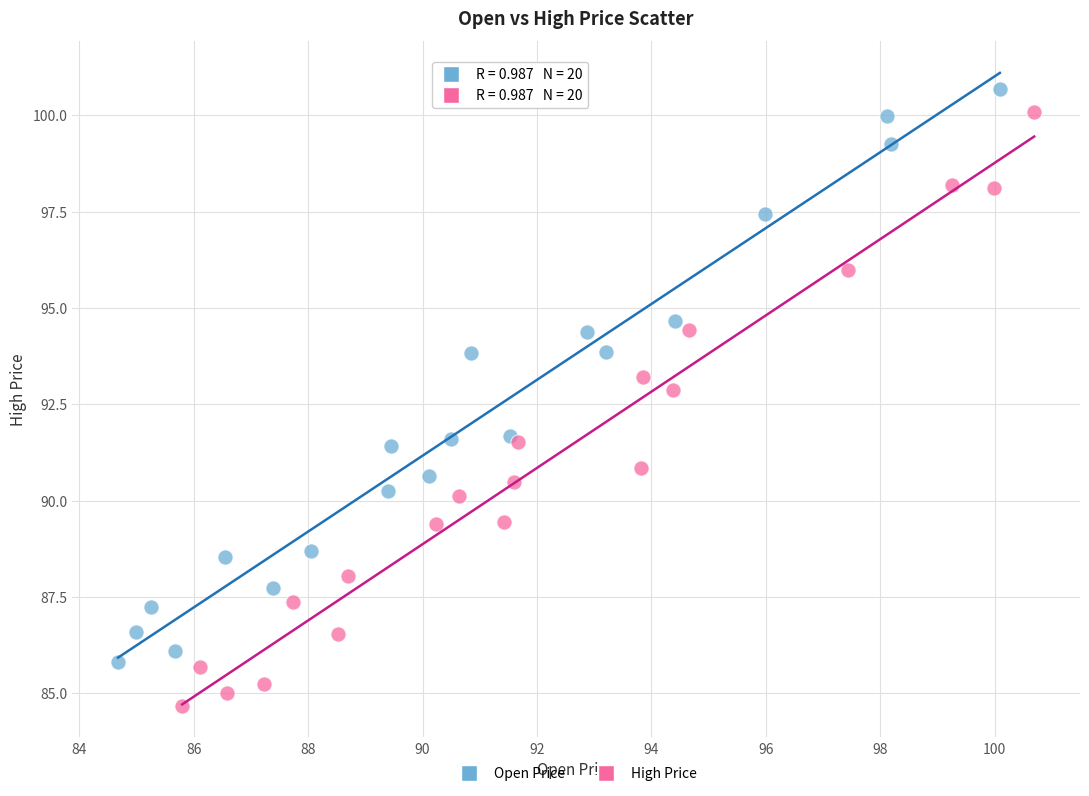

Which series has the widest spread of Y values?

High Price